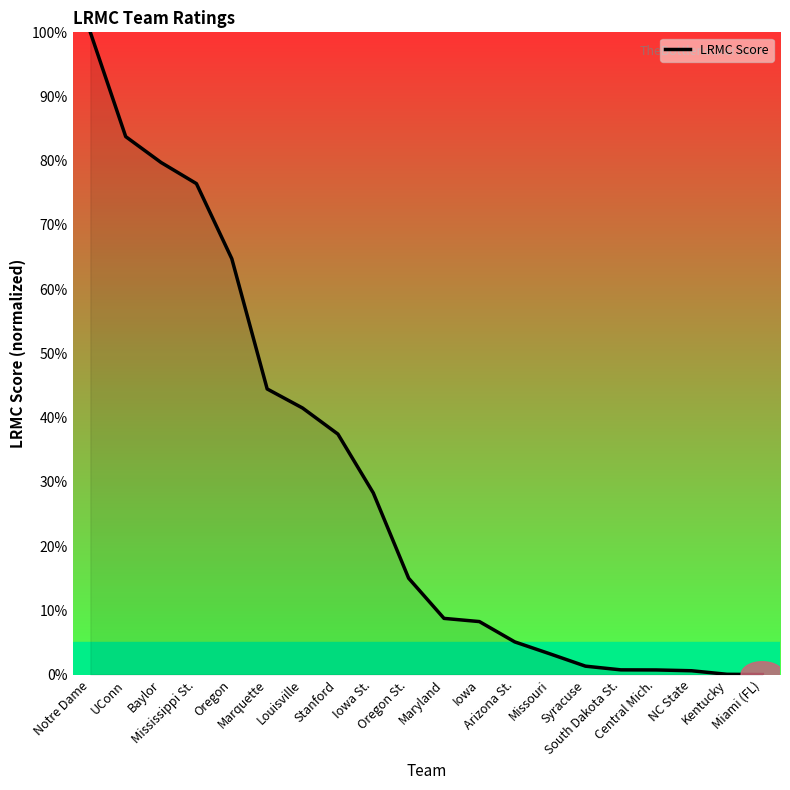

What is the difference between the maximum and minimum values?

100.0